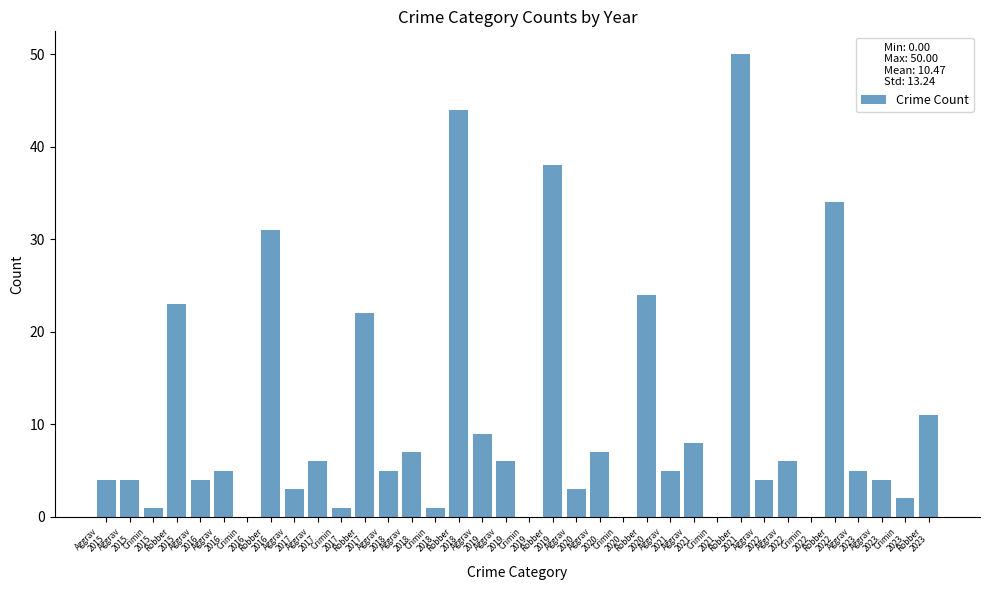

Count the number of data series in this chart.

1